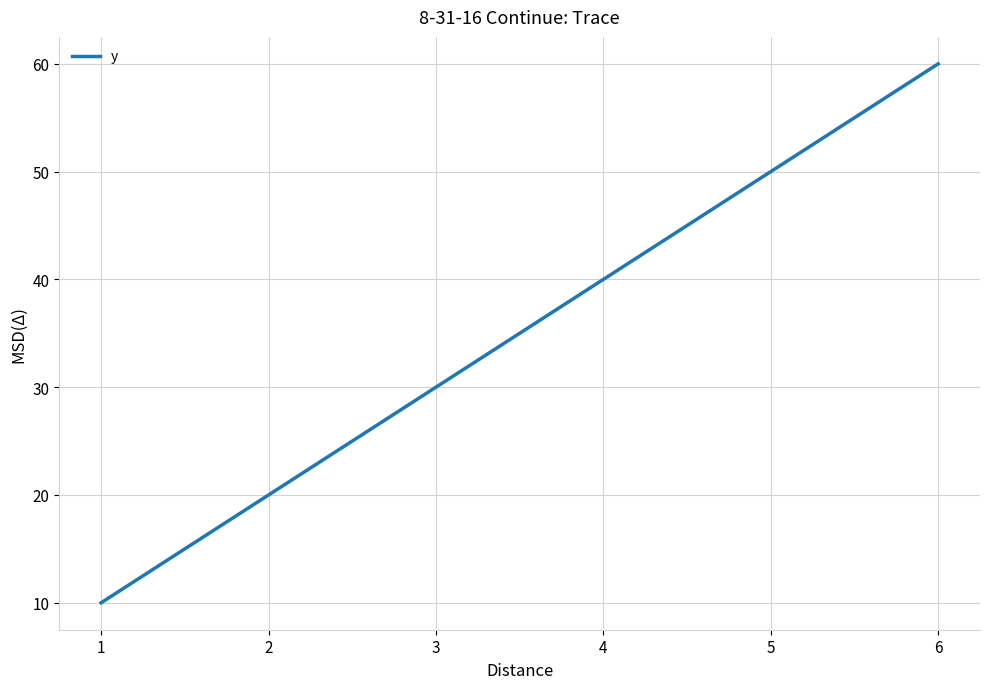

True or false: the data shows 66 at 3.

False